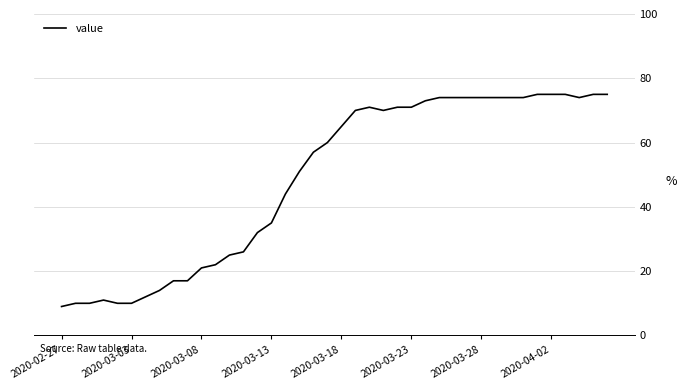

How many lines are shown in the chart?

1